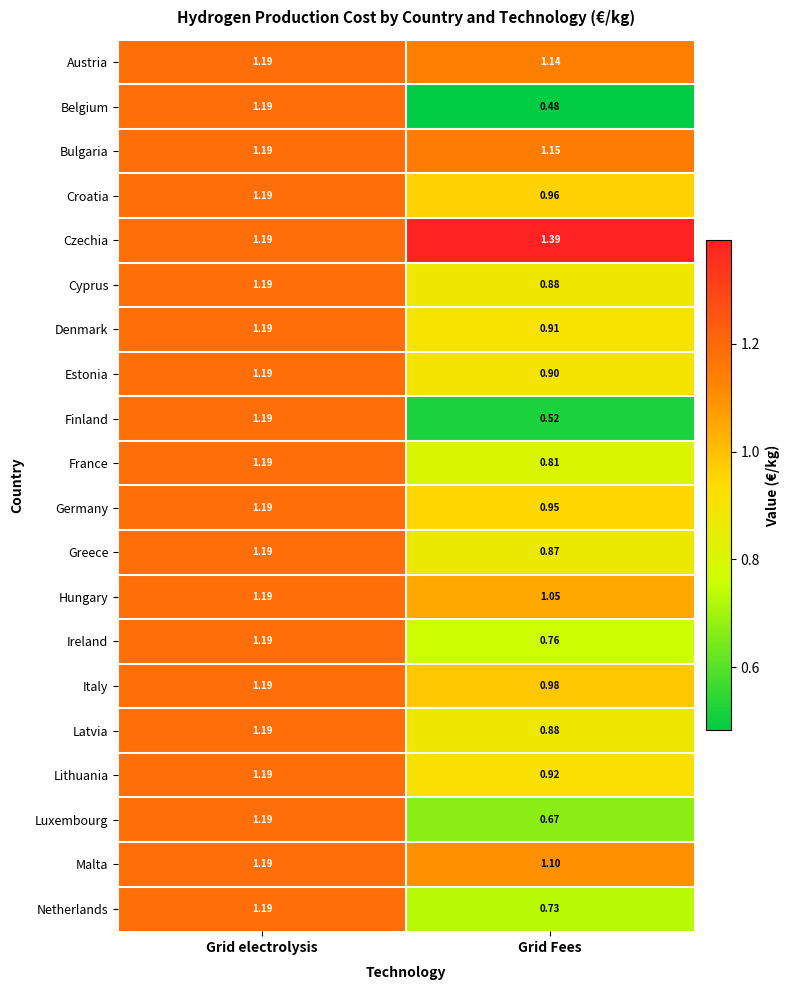

Which series has the largest total across all categories?

Czechia